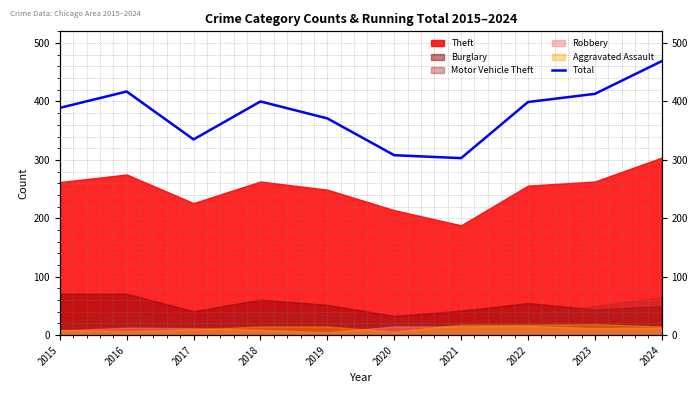

Reading right to left, extract all data points from this chart.

2024=469	2023=413	2022=399	2021=303	2020=308	2019=371	2018=400	2017=335	2016=417	2015=389